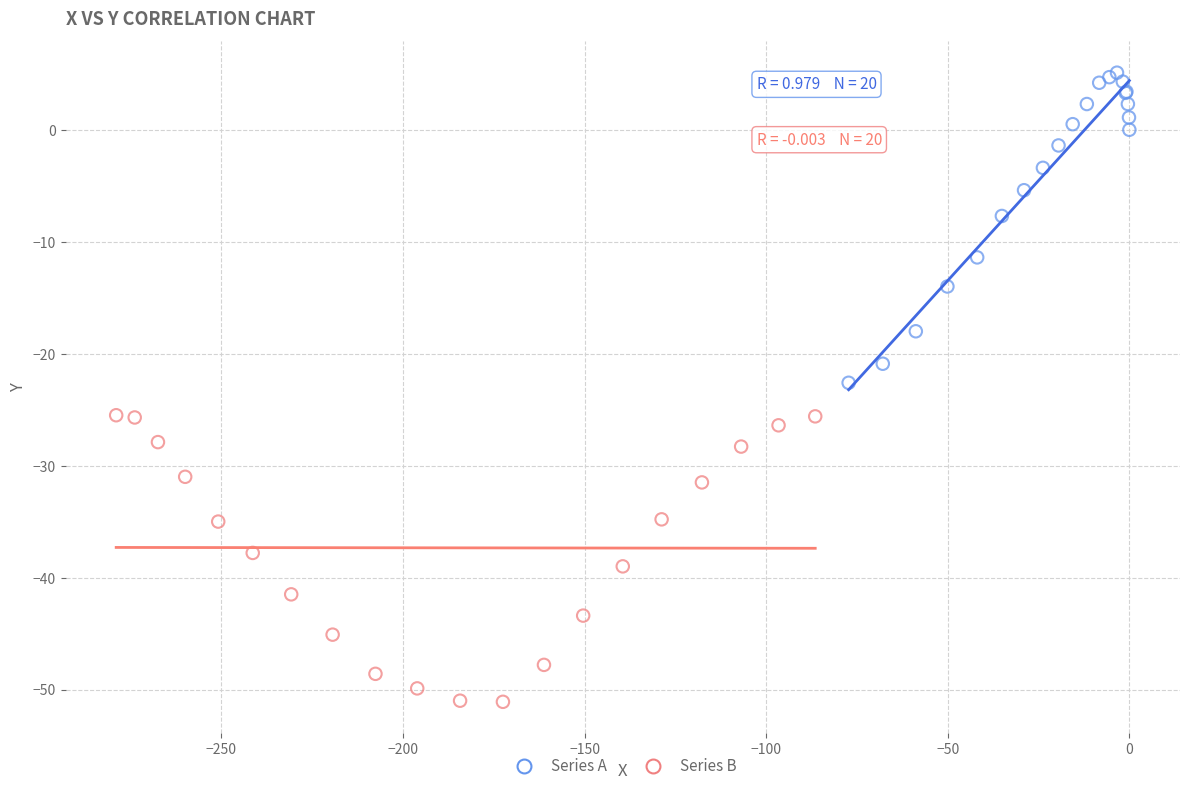

Which series contains the highest Y value?

Series A